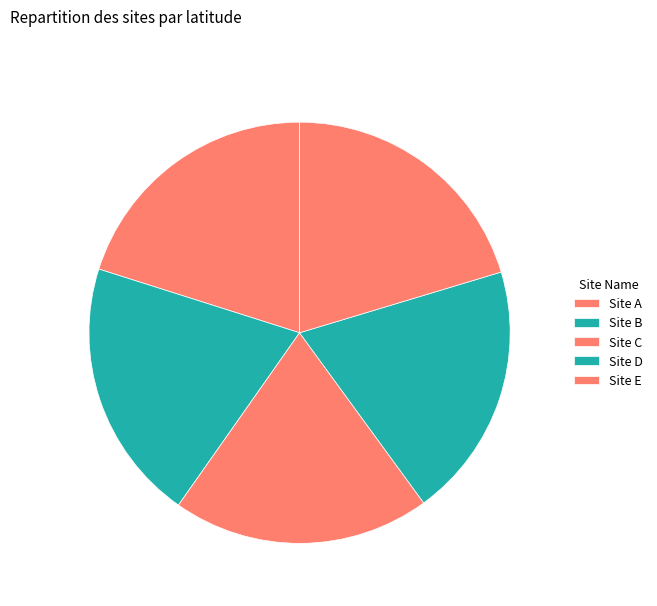

What is the largest slice in the pie chart?

Site E